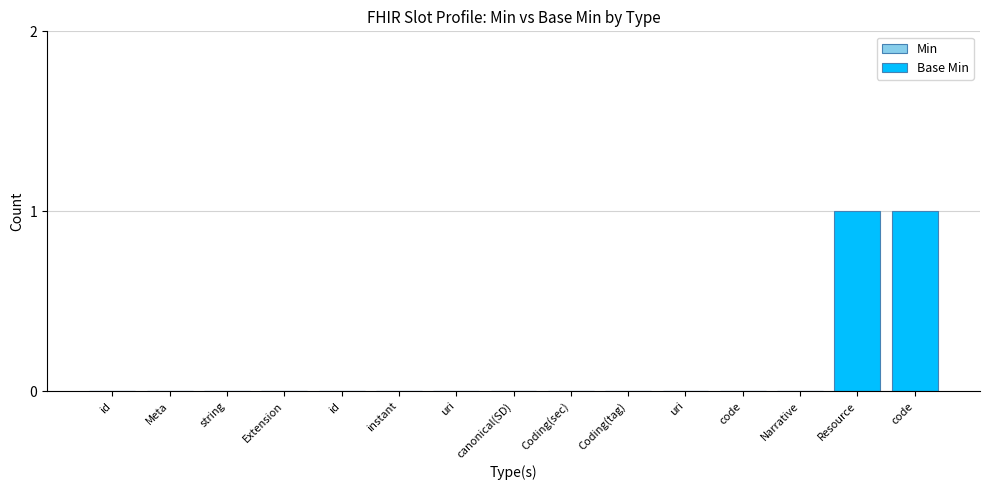

Are the bars horizontal?

No